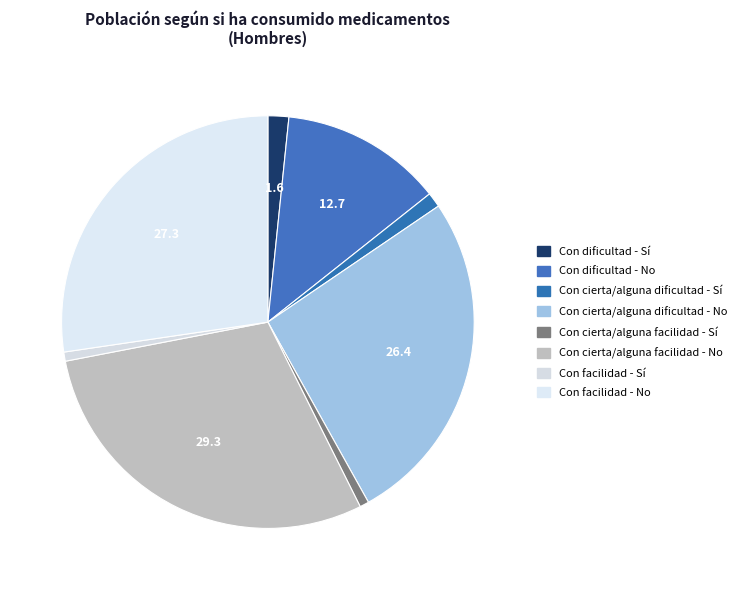

Which has a higher value, Con cierta/alguna dificultad - Sí or Con cierta/alguna facilidad - Sí?

Con cierta/alguna dificultad - Sí